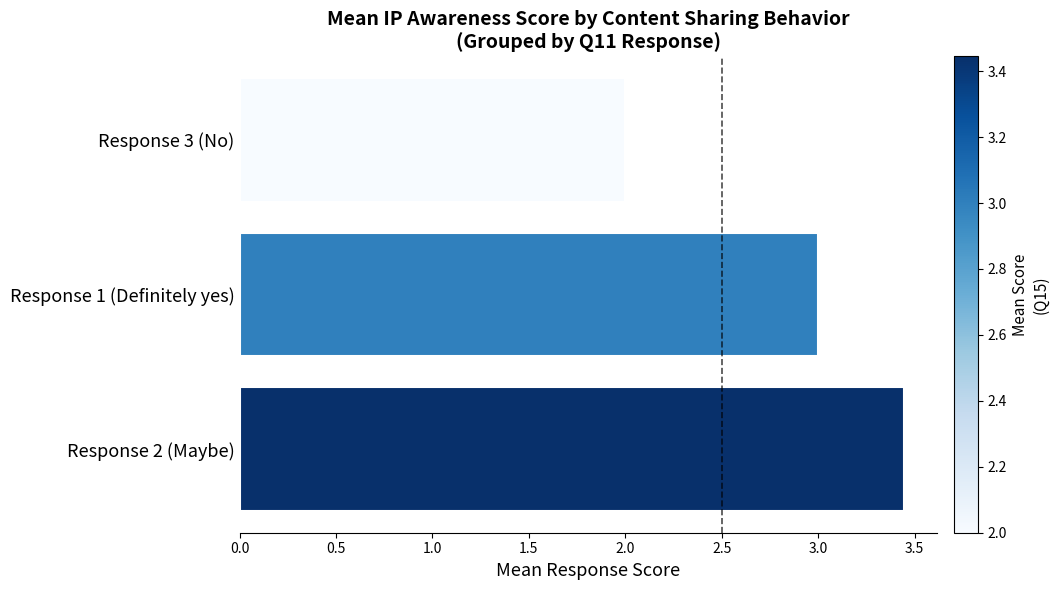

Which category has the highest value across all series?

Response 2 (Maybe)